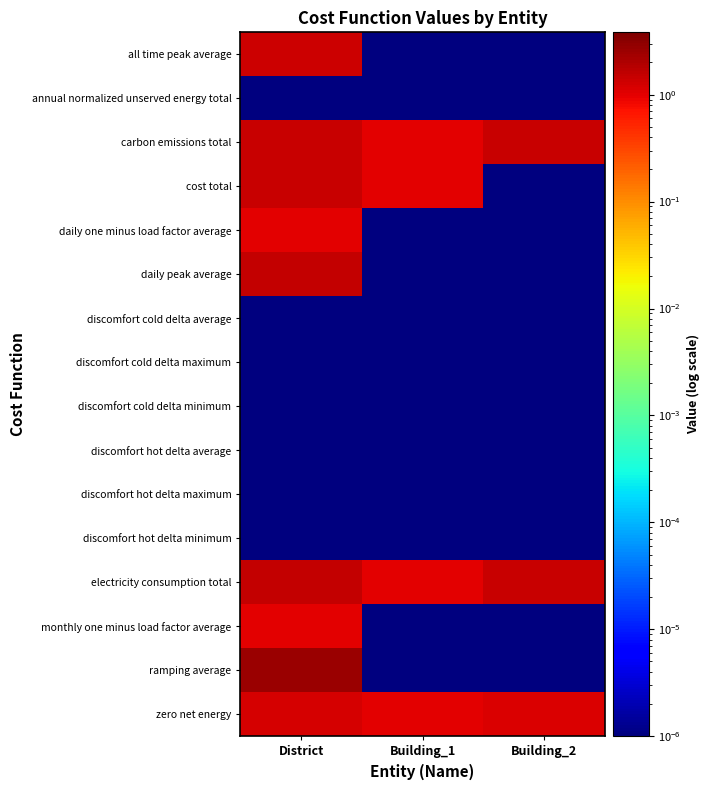

What is the difference between the highest and lowest values at Building_2?

1.4